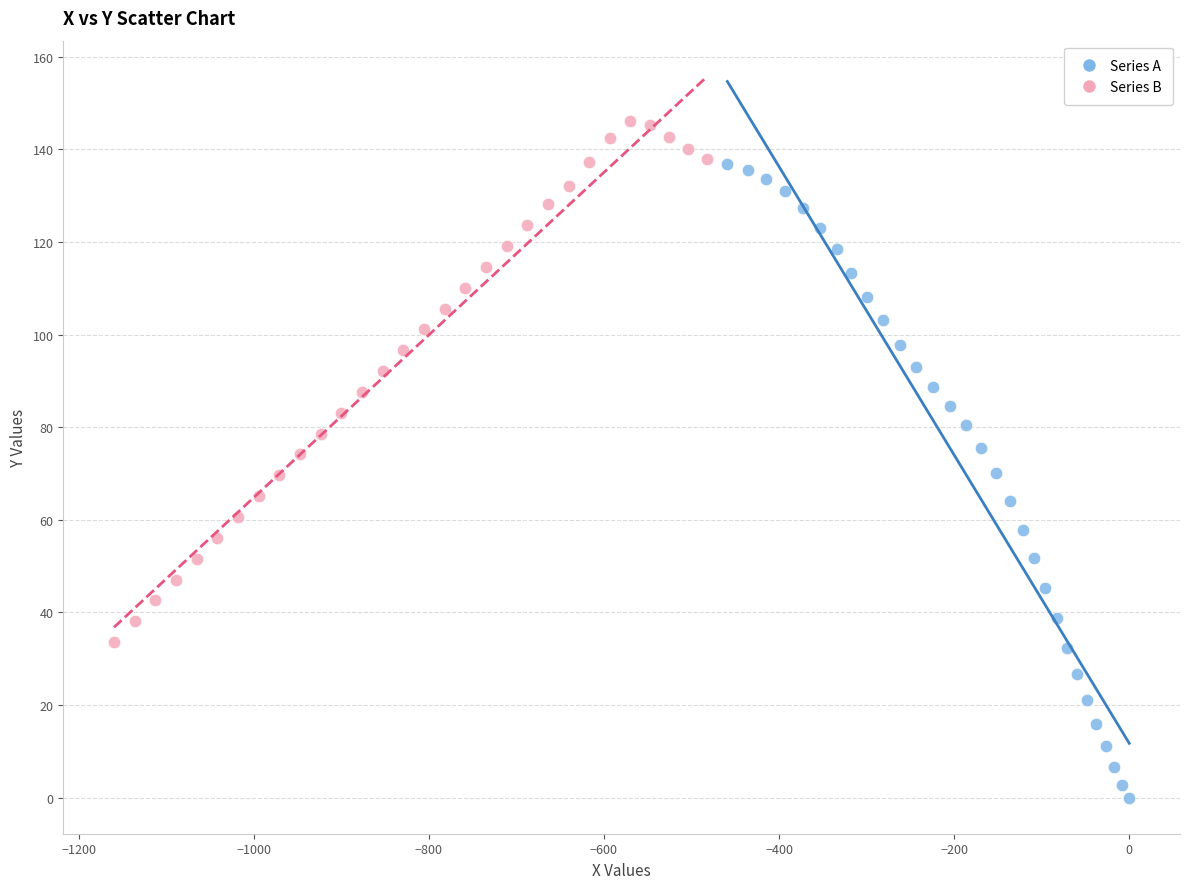

Which series has the widest spread of Y values?

Series A